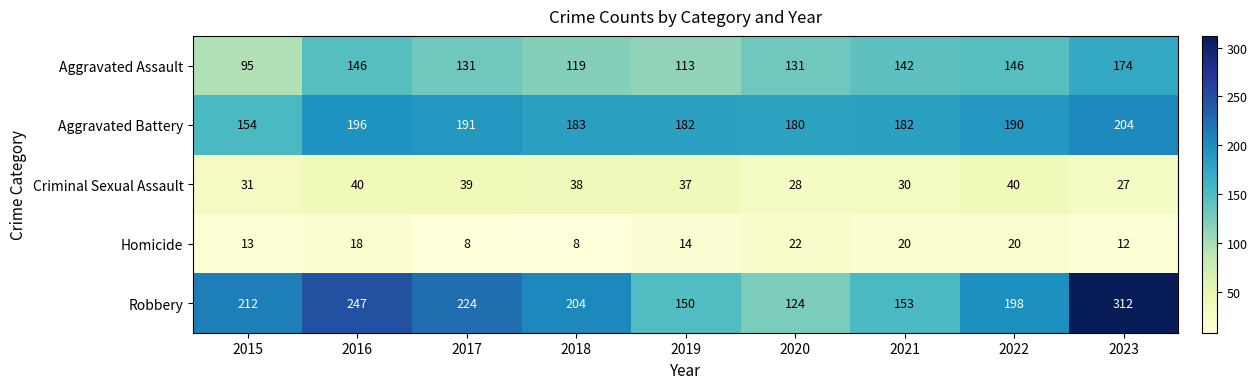

Rank the series by their maximum value, from lowest to highest.

Homicide, Criminal Sexual Assault, Aggravated Assault, Aggravated Battery, Robbery